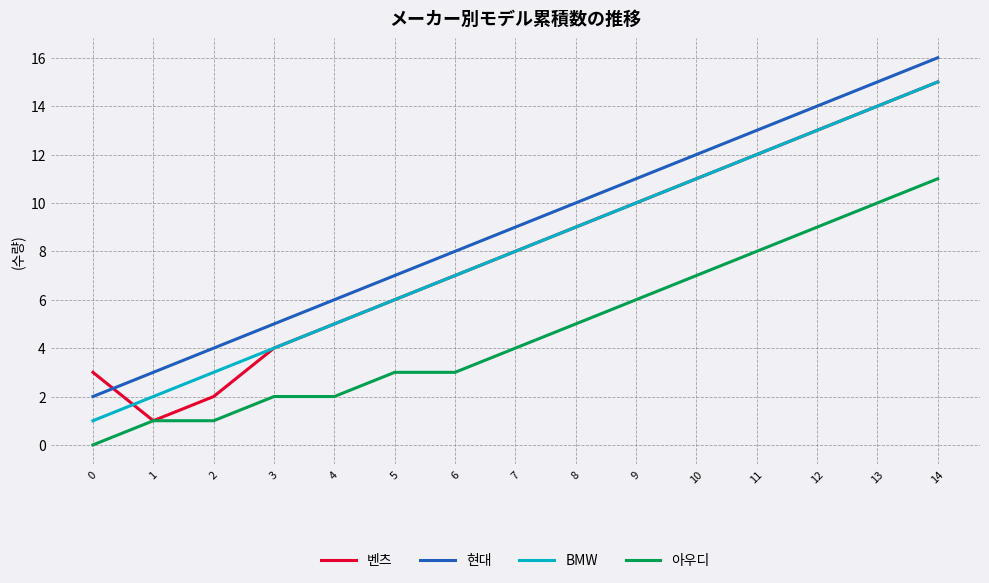

What is the difference between the highest and lowest values at 4?

4